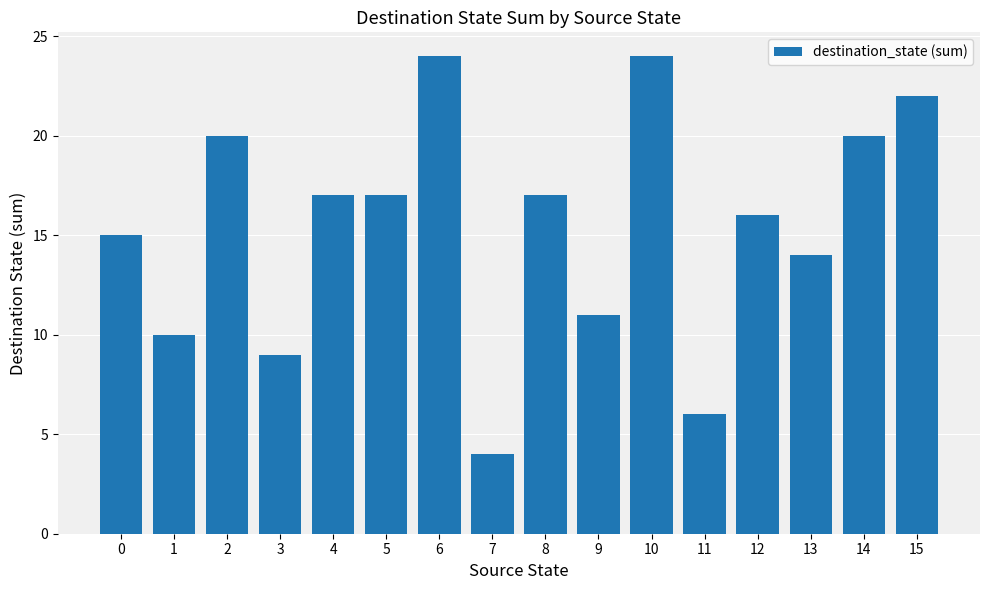

What value does the data have at 10?

24